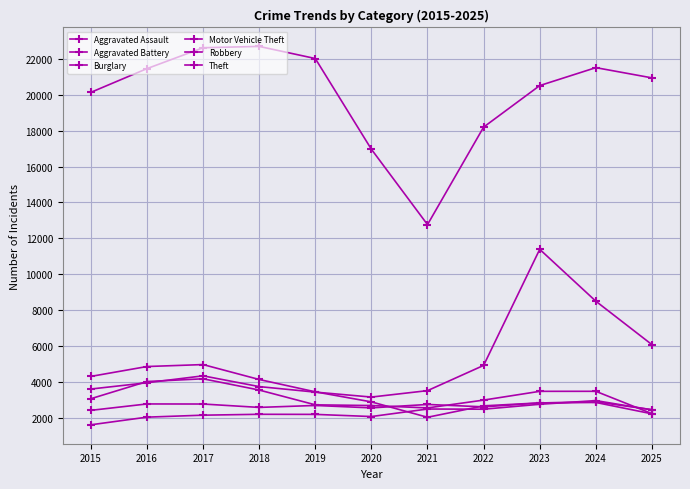

What is the sum of all Burglary values?

37110